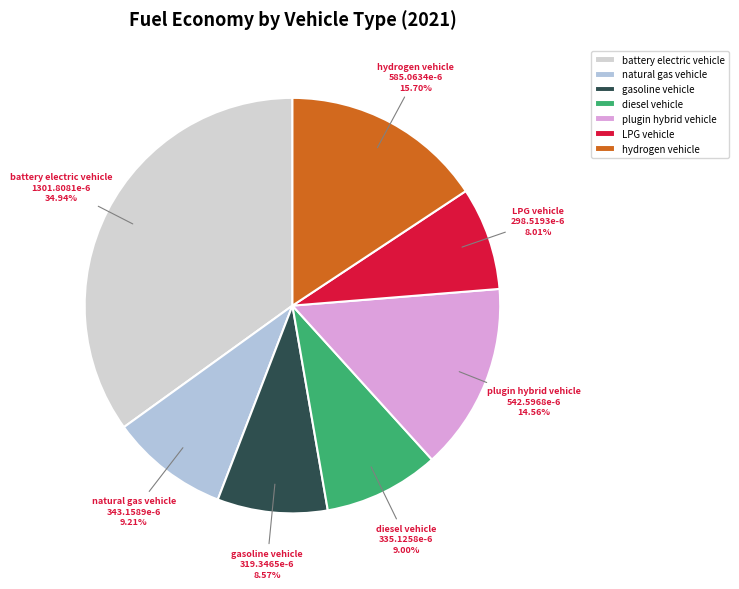

Between hydrogen vehicle and diesel vehicle, which is larger?

hydrogen vehicle